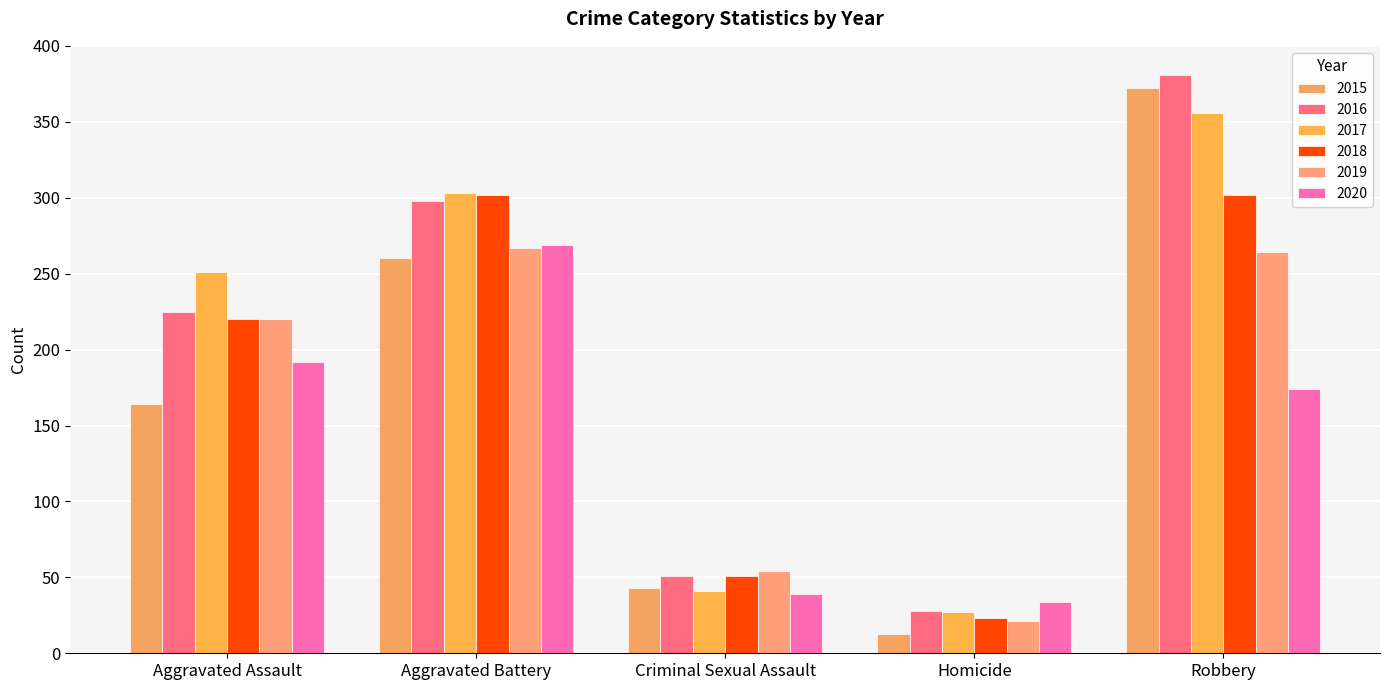

Where does the 2015 series first go above 164?

Aggravated Battery